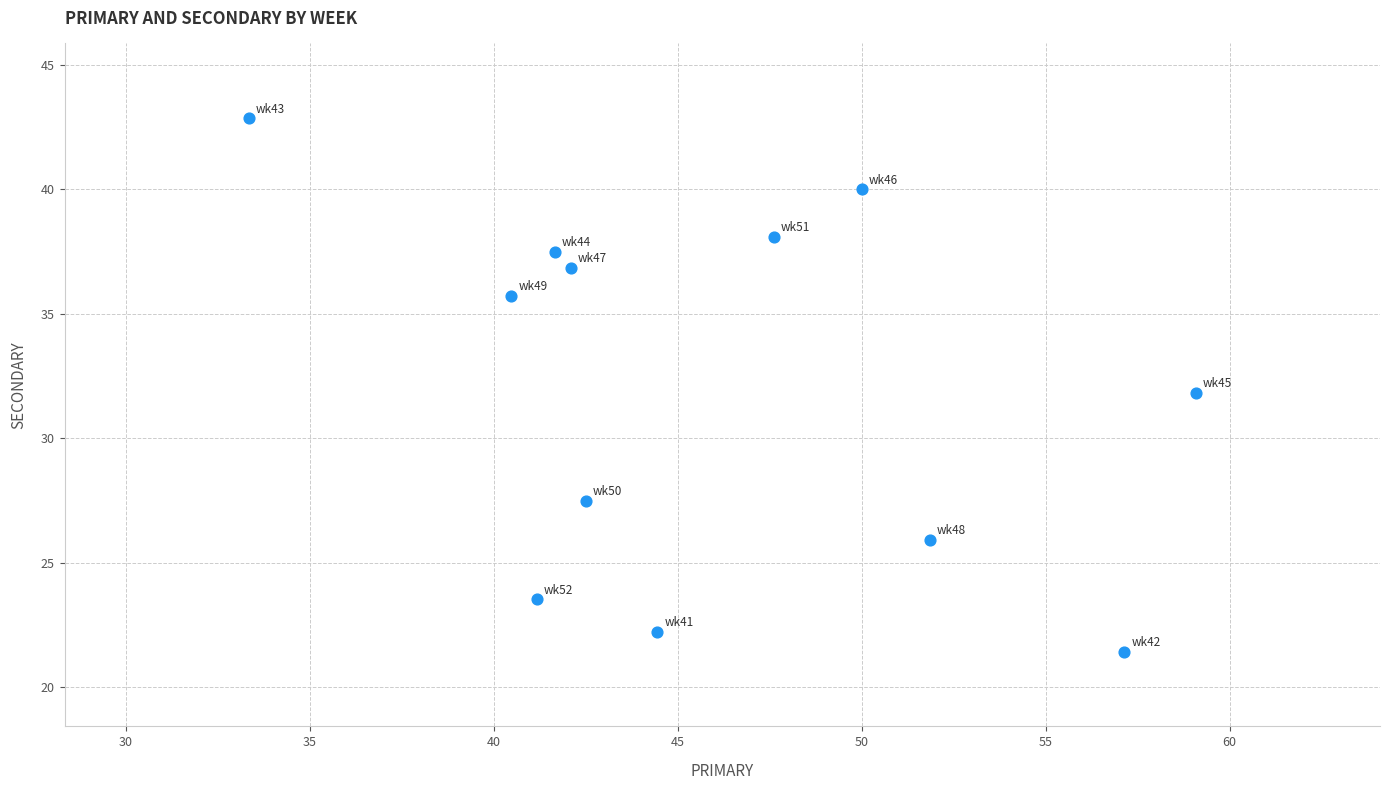

What is the average Y value?

32.0